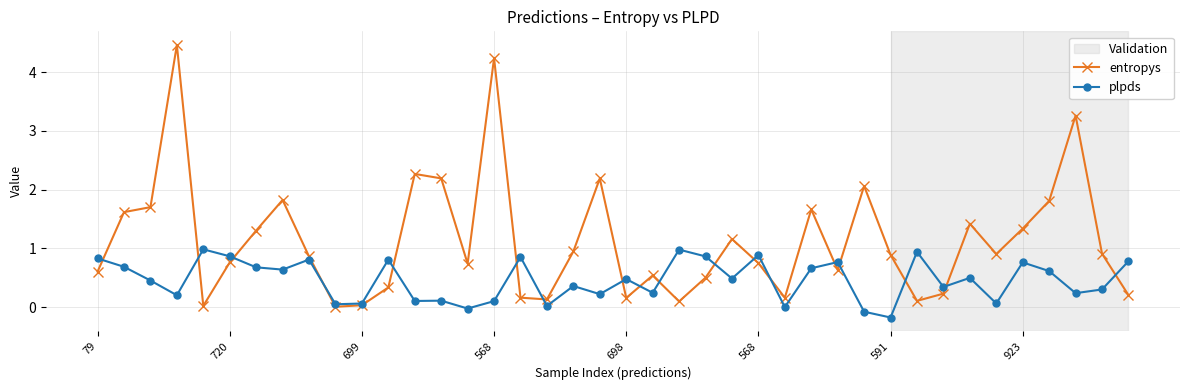

What is the maximum value for plpds?

1.0